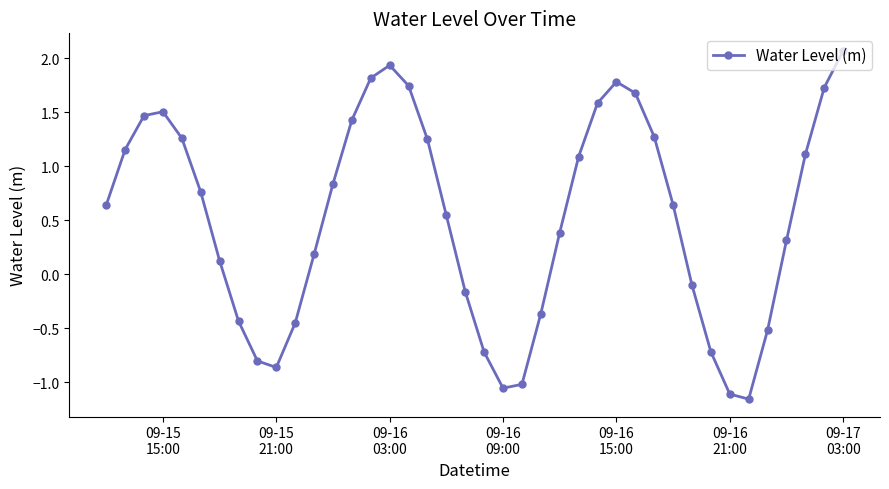

What is the greatest value displayed?

2.1